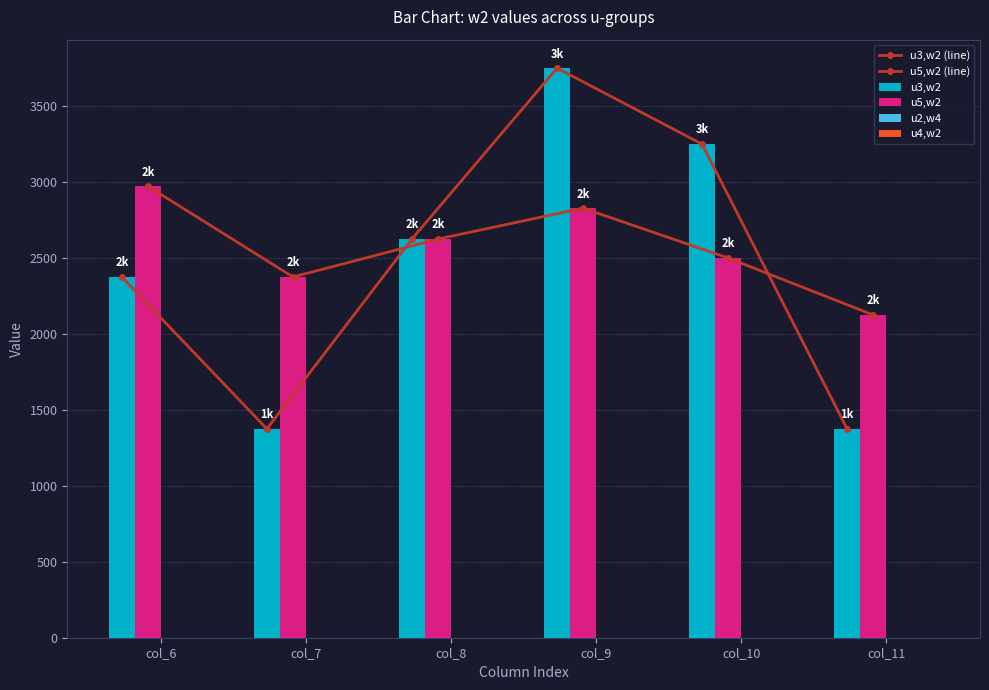

List the labels in order of u5,w2 (line) value, largest first.

col_6, col_9, col_8, col_10, col_7, col_11